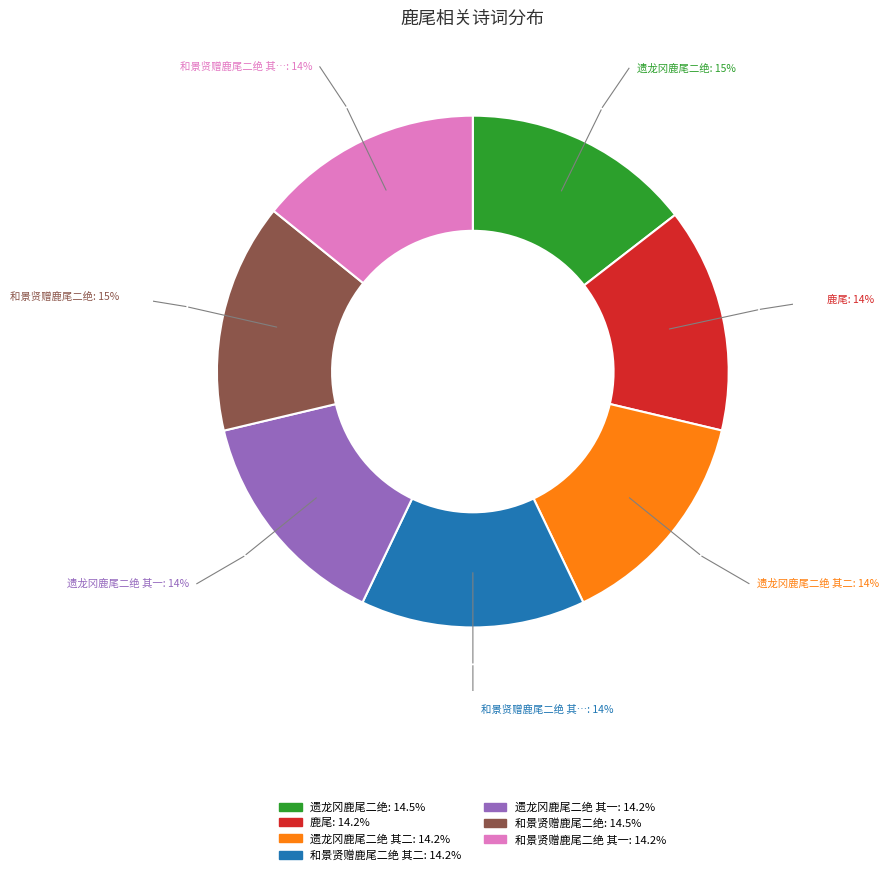

How many segments does this pie chart have?

7